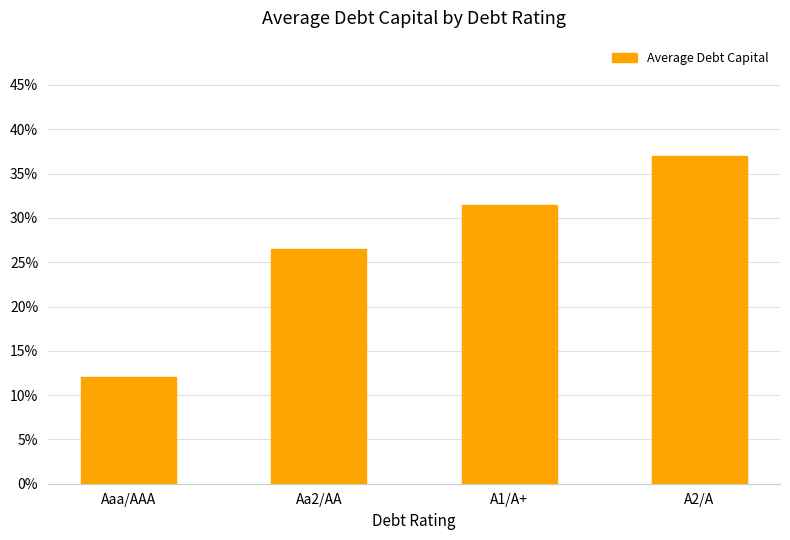

What is the label of the 4th bar from the left?

A2/A